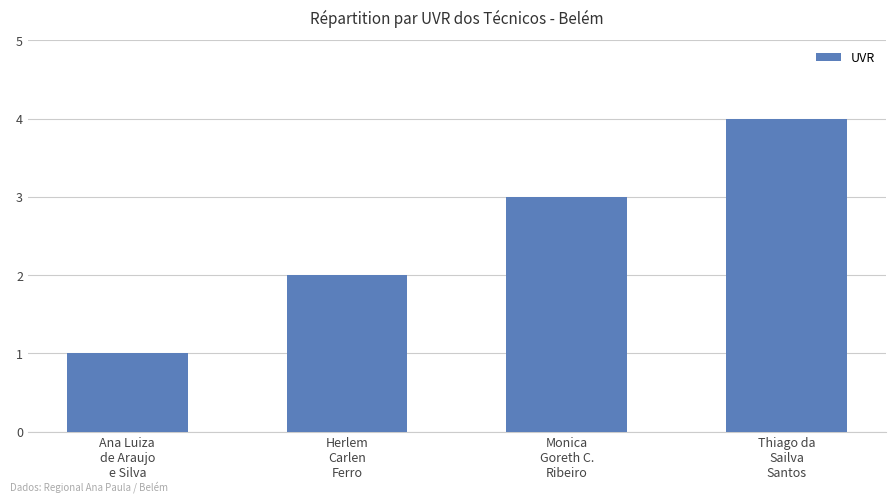

How many distinct data groups are displayed?

1